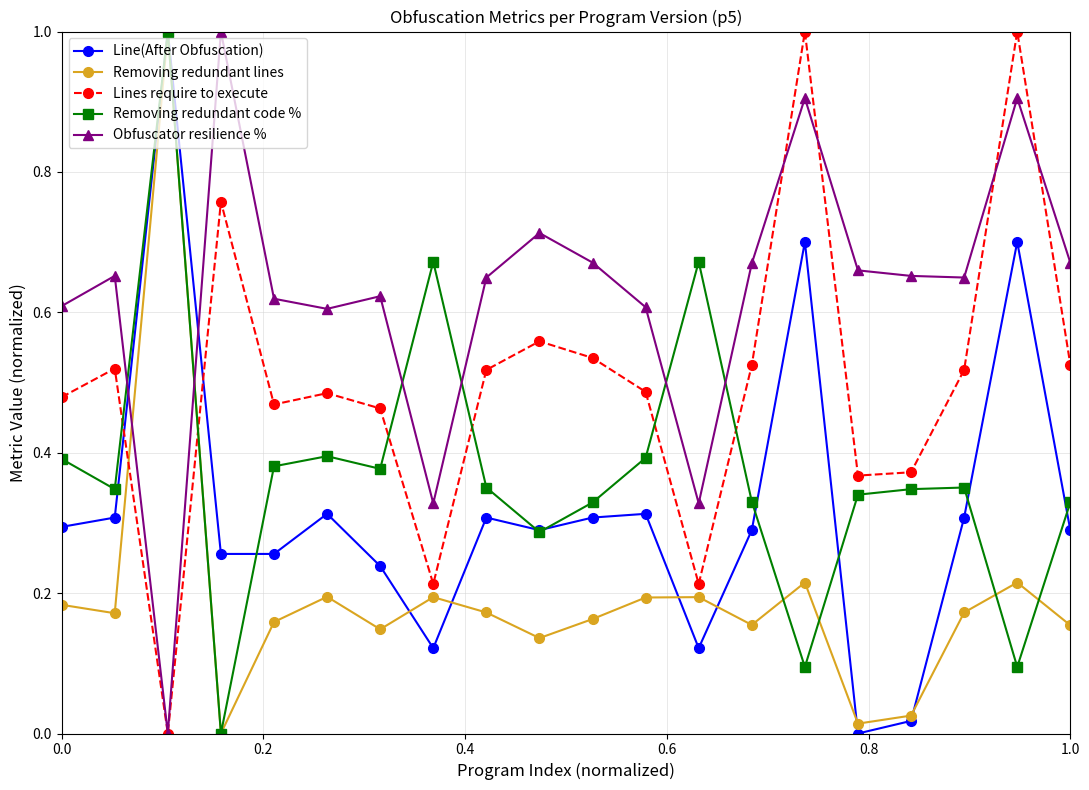

True or false: Removing redundant lines has more than 0 interior local peaks.

True